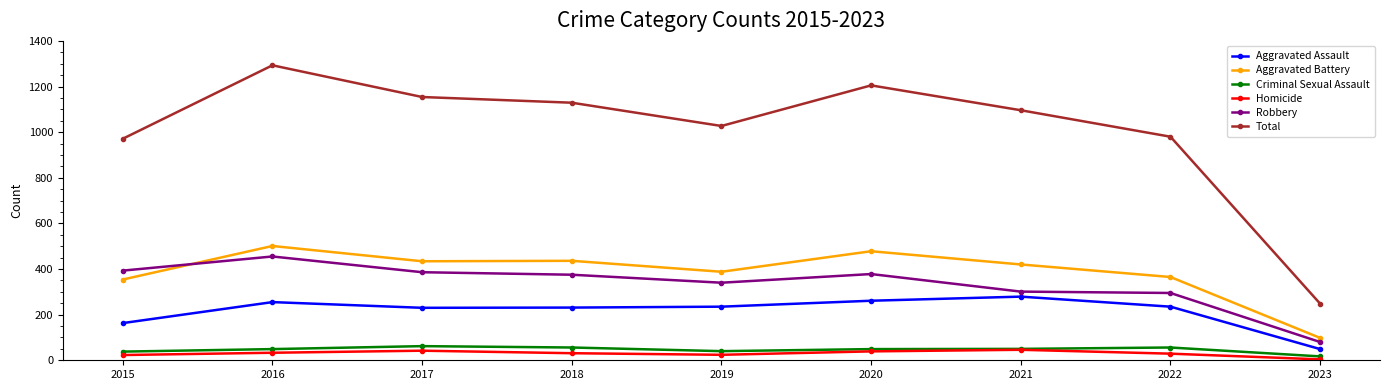

How many interior local peaks does the Total series have?

2